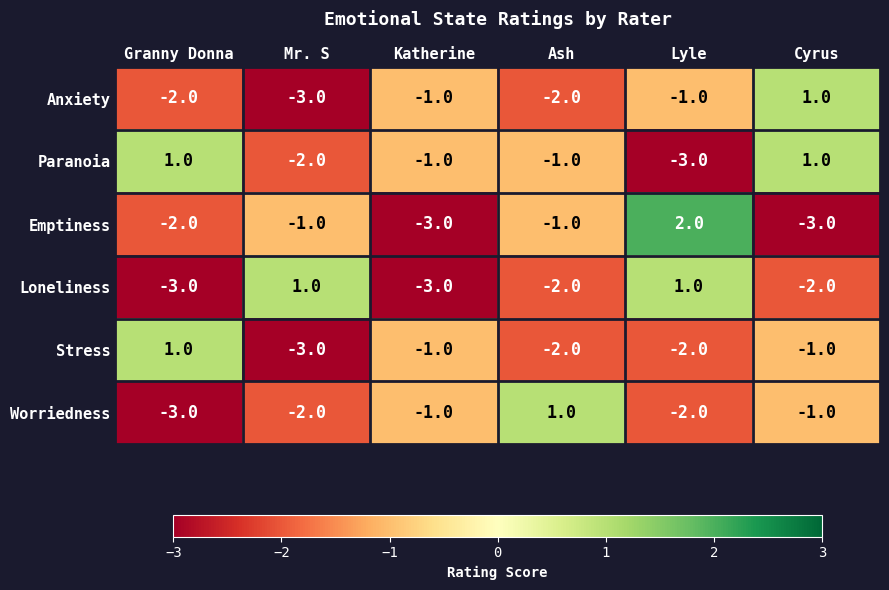

At how many categories does at least one series exceed -2?

6